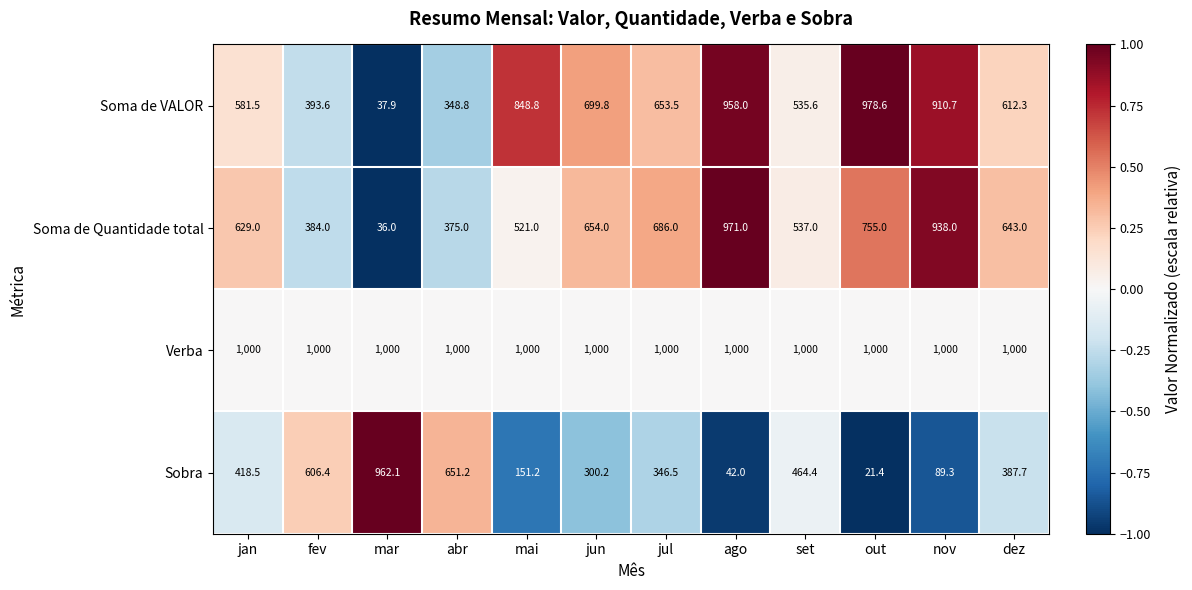

What is the maximum value for Verba?

1000.0